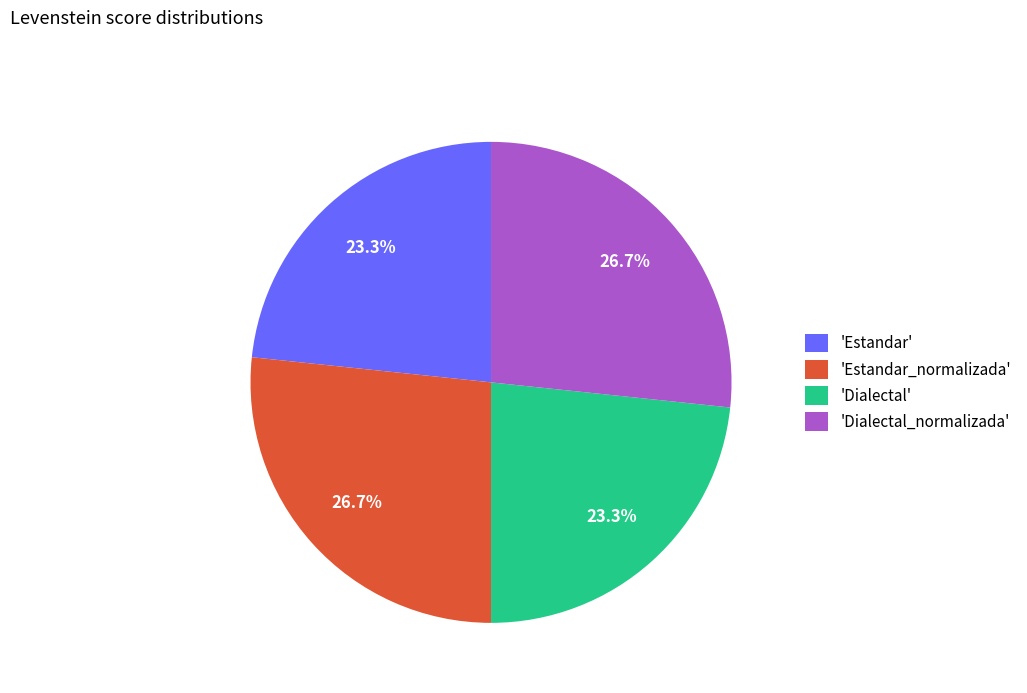

To the nearest percent, what is the average slice percentage?

25%